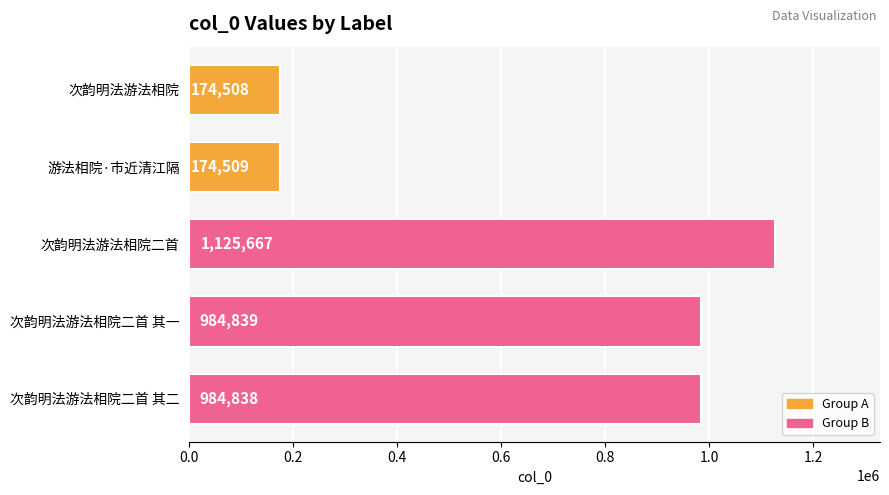

What is the value of the 1st bar from the top?

174508